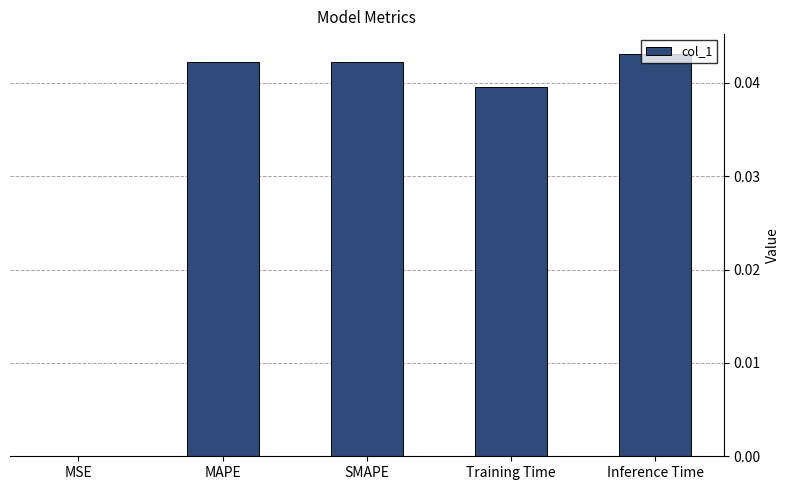

The value at MSE is 0.0. True or false?

True